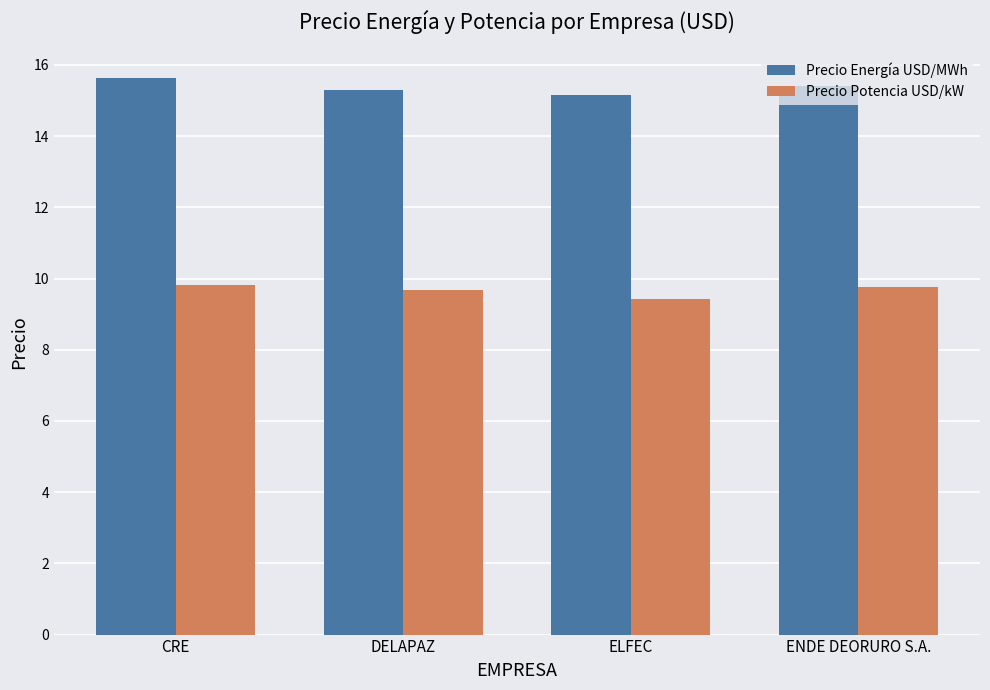

What is the smallest value displayed?

9.4